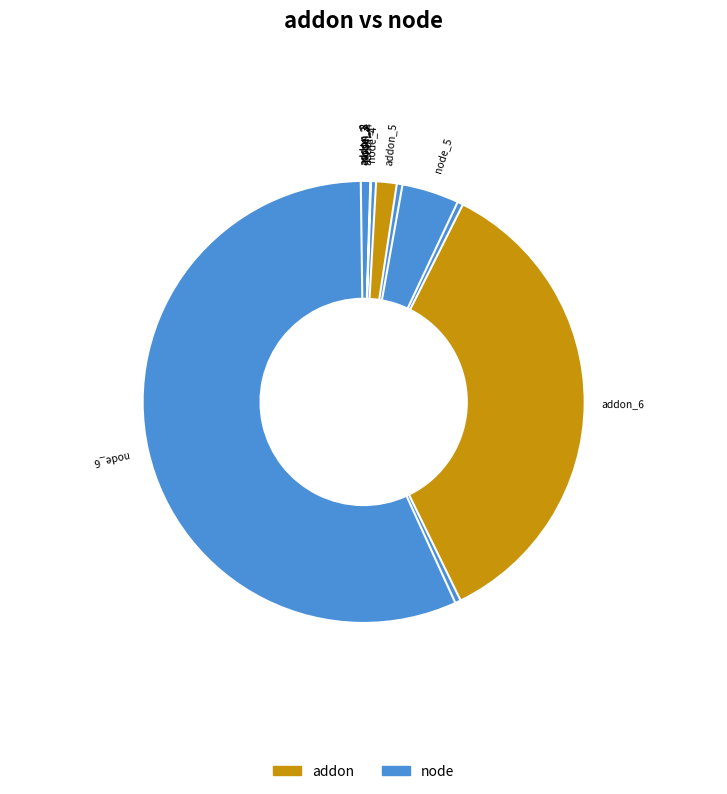

Is it true that addon_4 is 1% of the pie?

False